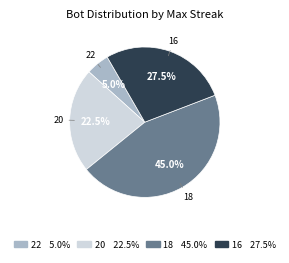

Which category has the biggest portion of the pie?

18